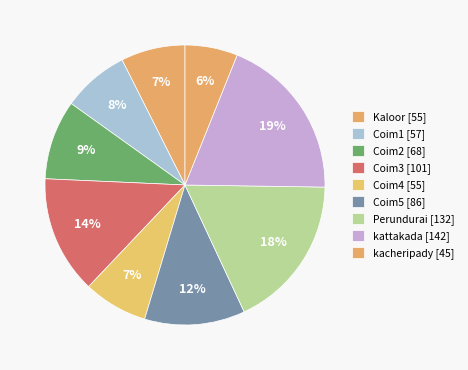

Does any single category account for the majority?

No